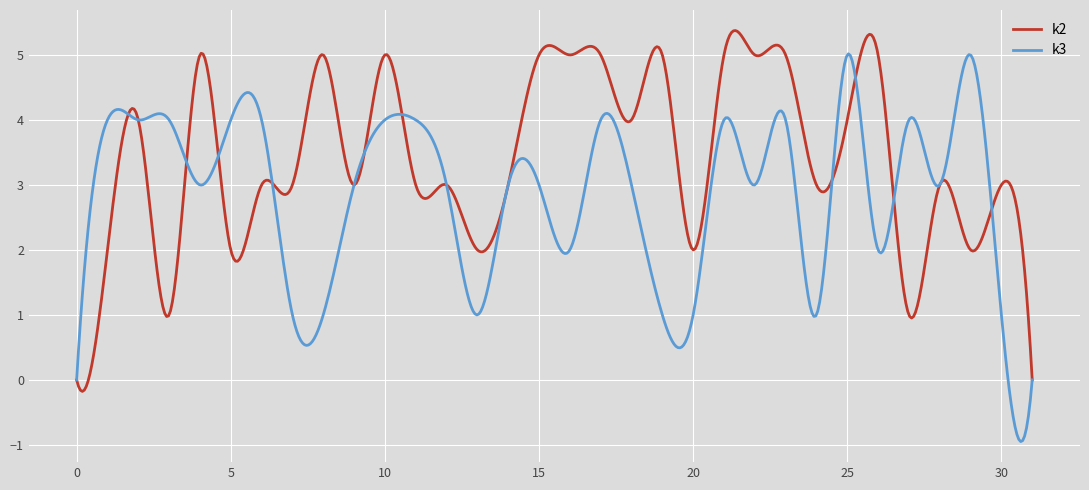

List the series in order of their peak value, lowest first.

k3, k2